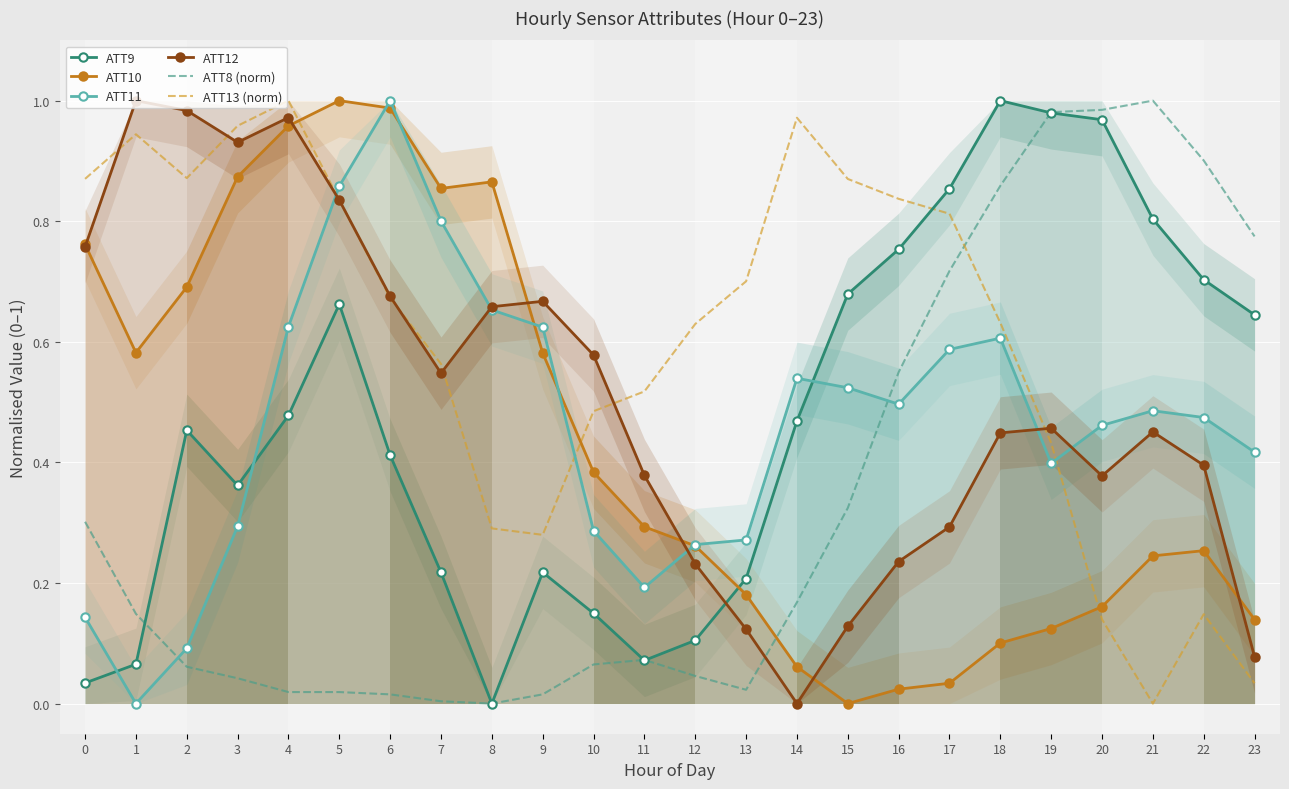

Which series ends up on top after the final intersection of ATT12 and ATT10?

ATT10